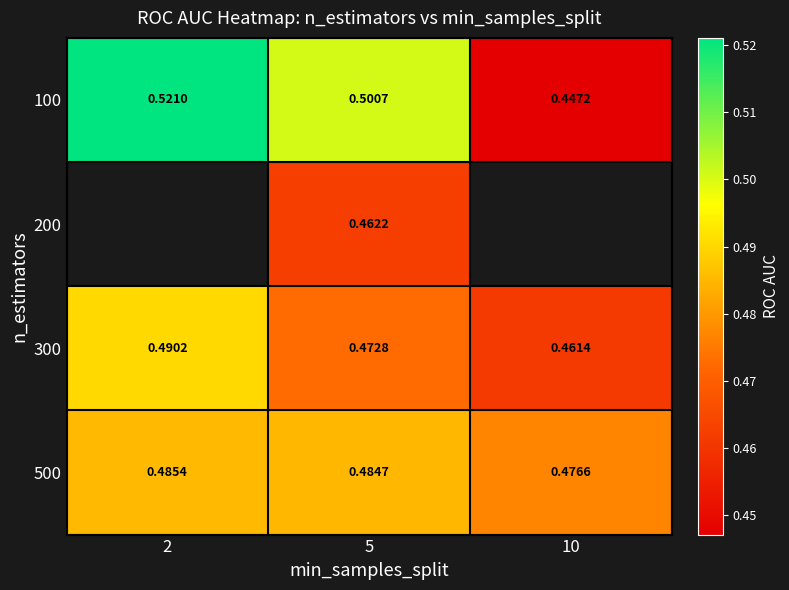

How many data points does each series have?

3